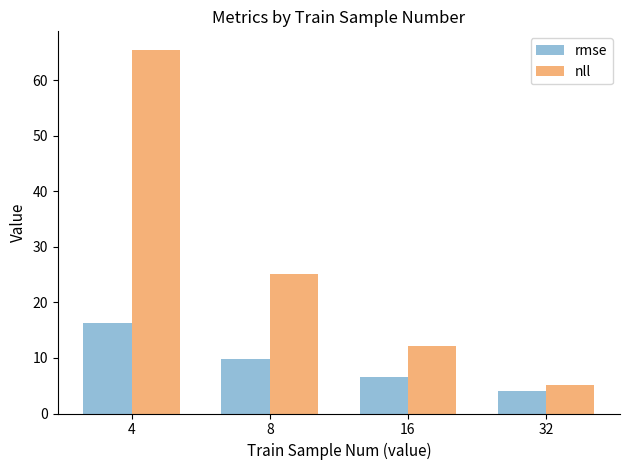

The value of rmse at 8 is 9.8. True or false?

True